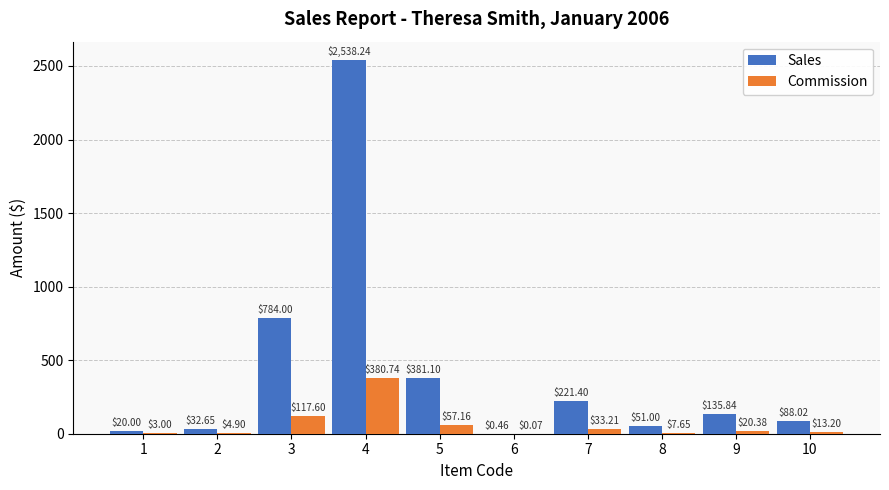

What is the sum of the Commission values at 5 and 4?

437.9